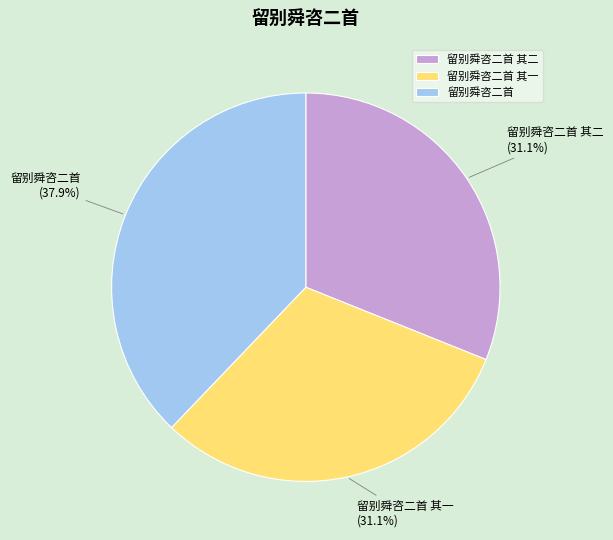

To the nearest percent, what percentage of the pie is 留别舜咨二首?

38%